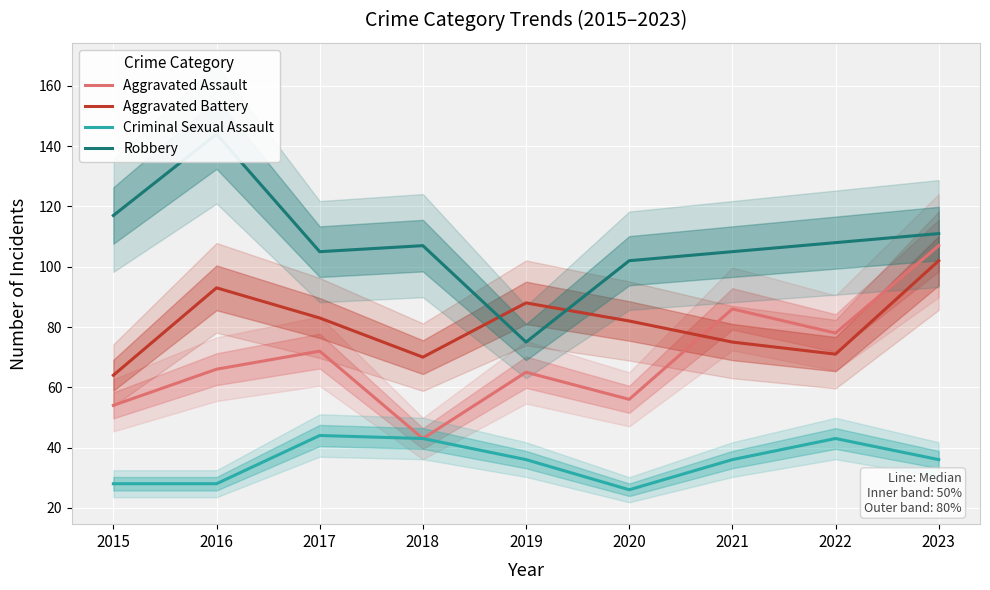

Which series changed the most between 2017 and 2018?

Aggravated Assault